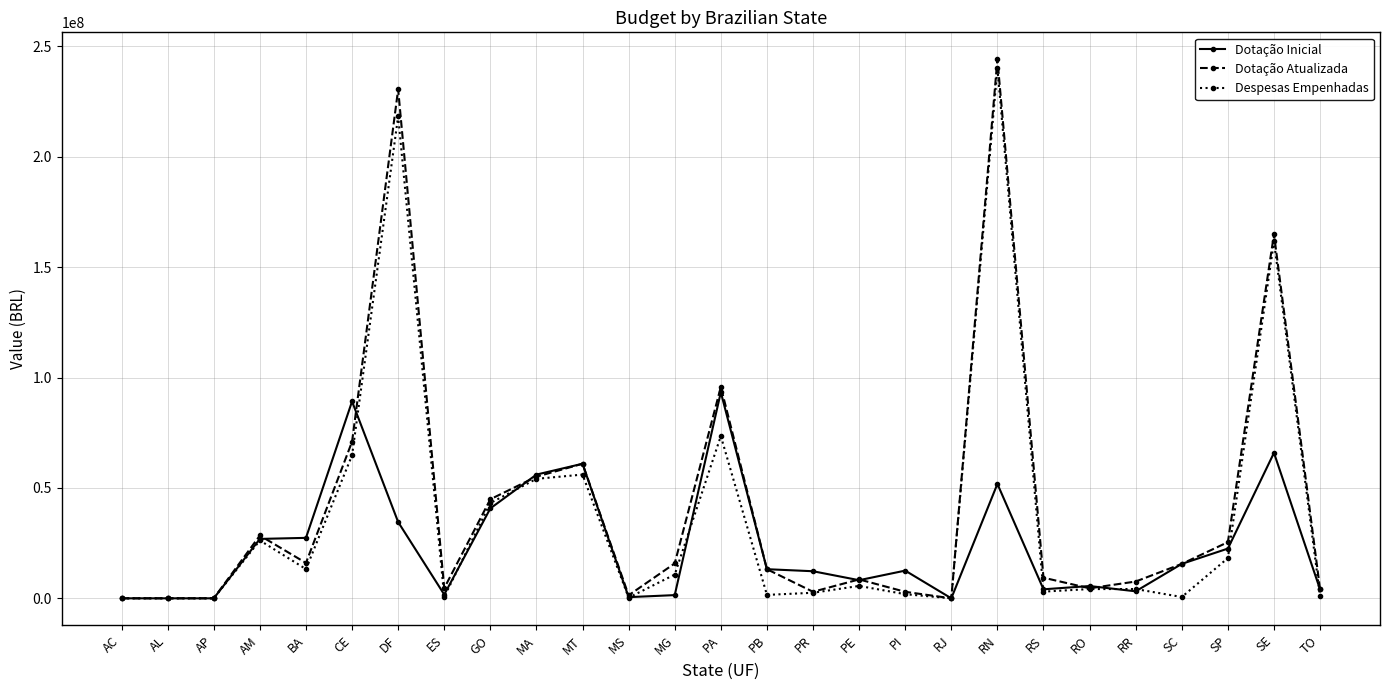

The Dotação Atualizada series shows 0.0 at RJ. True or false?

True